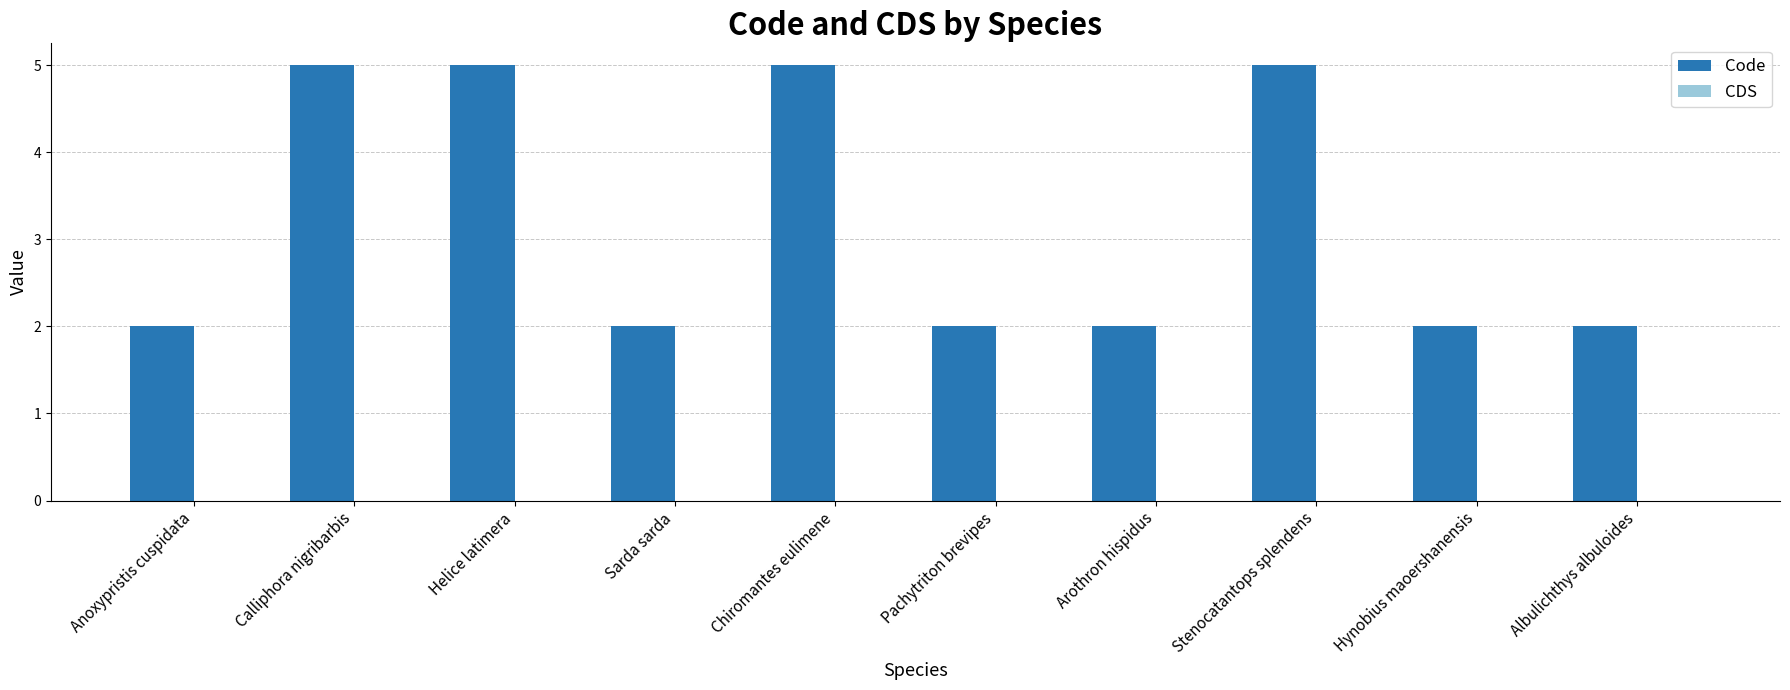

Between Hynobius maoershanensis and Calliphora nigribarbis, which is larger?

Calliphora nigribarbis